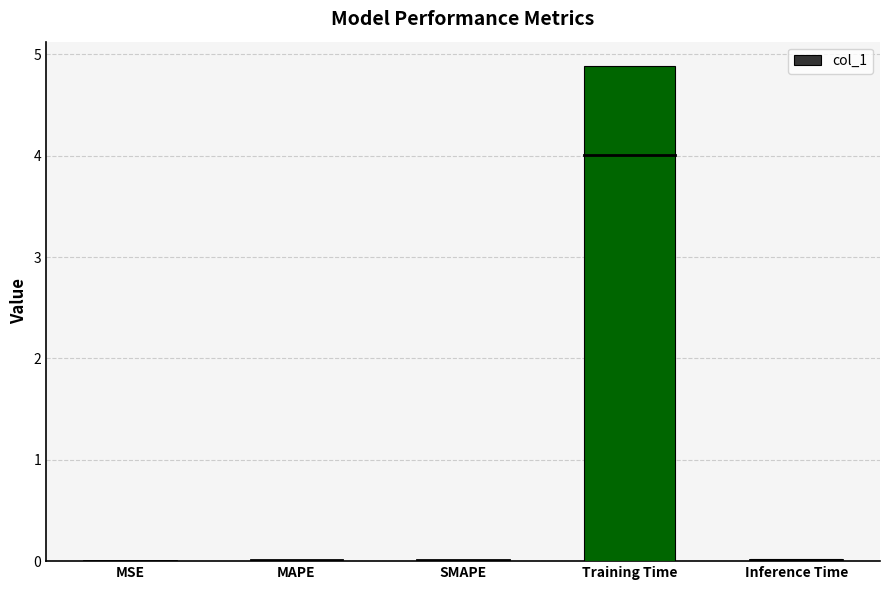

Is it true that the value at Training Time is 4.9?

True